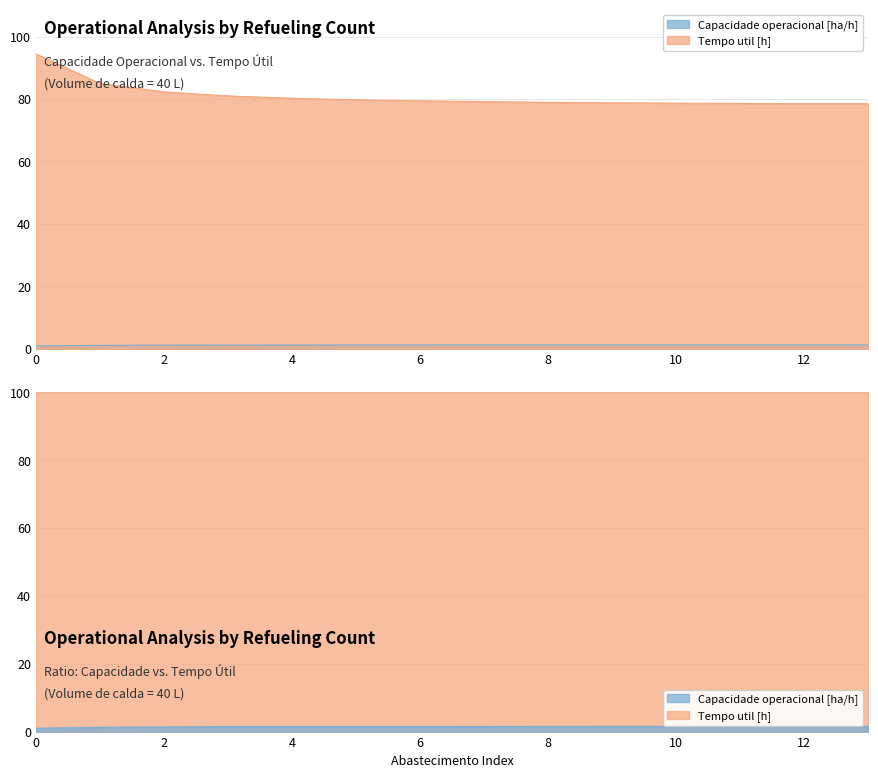

Where is the first local maximum for Capacidade operacional [ha/h]?

12